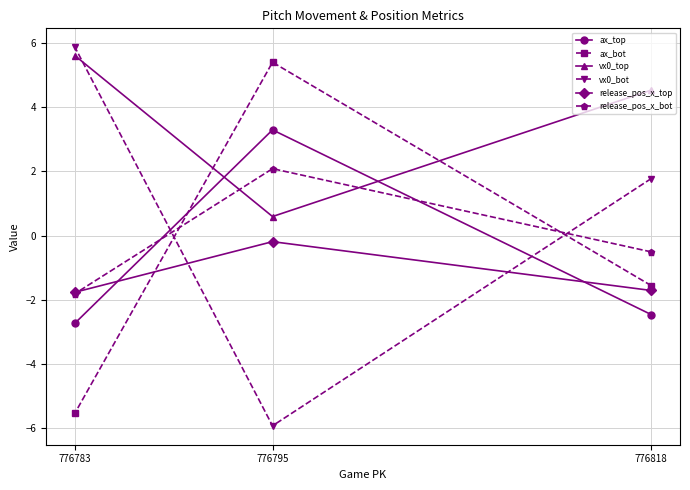

What is the spread (max minus min) of values at 776818?

7.0